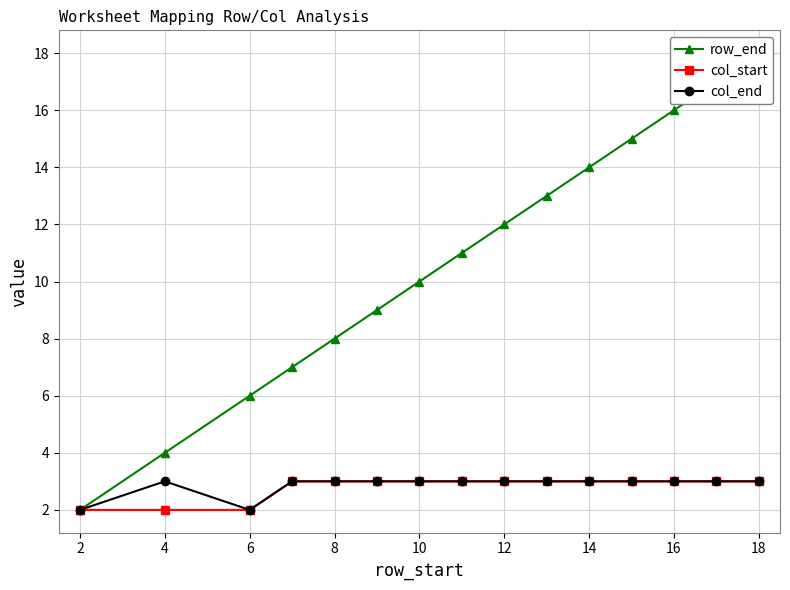

Which series has the largest total across all categories?

row_end